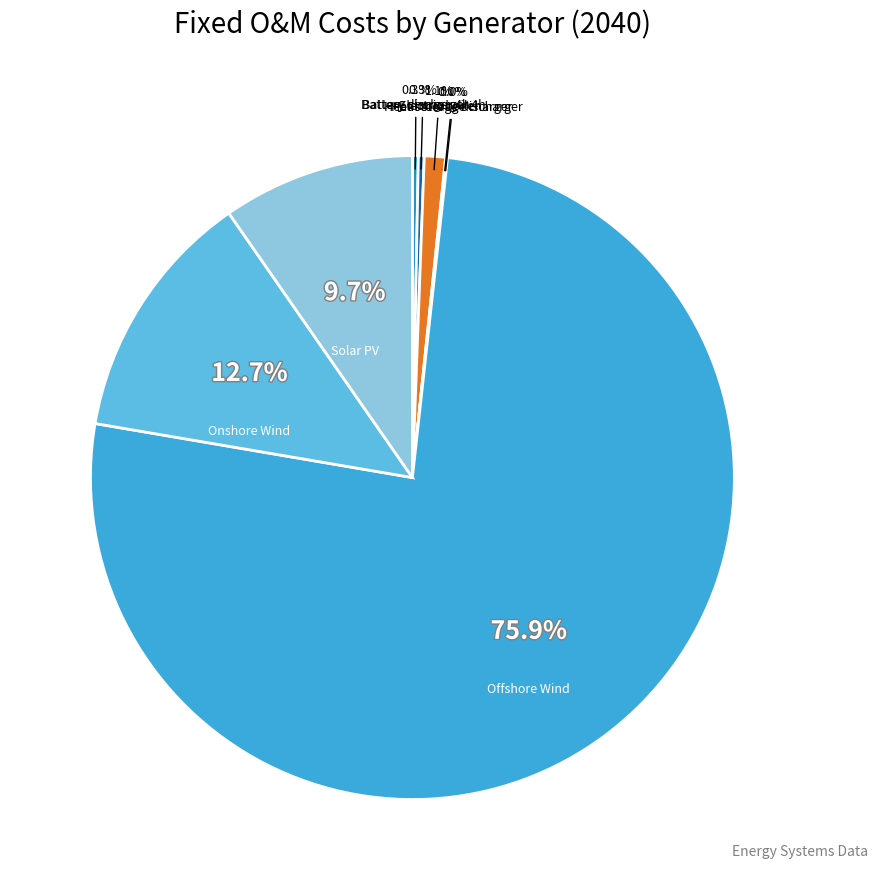

Which category has the biggest portion of the pie?

Offshore Wind